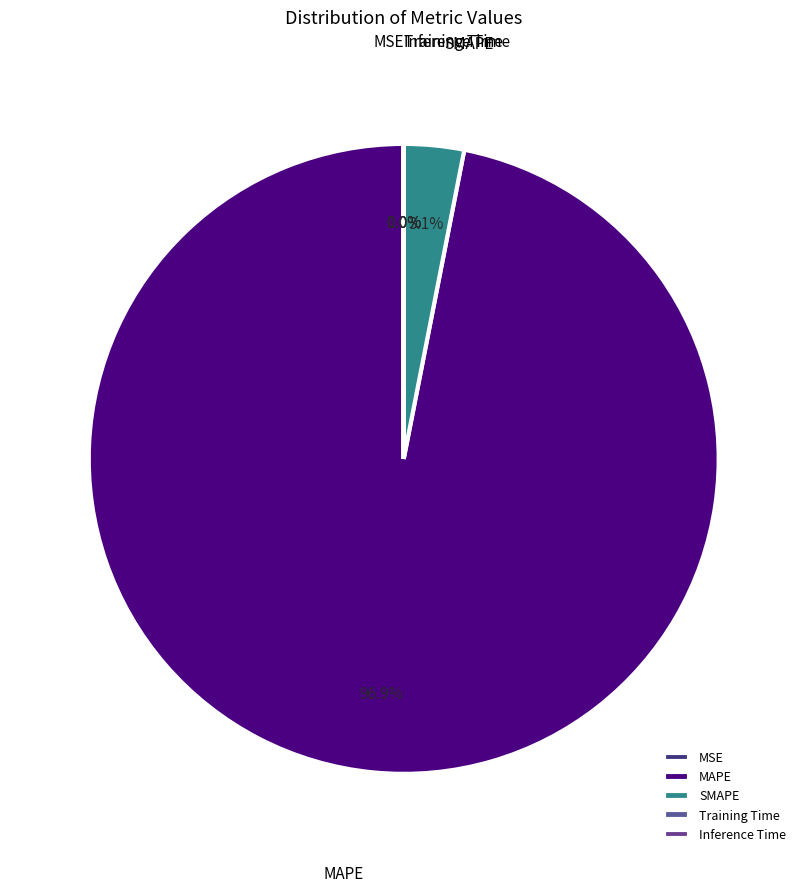

Which category has the biggest portion of the pie?

MAPE